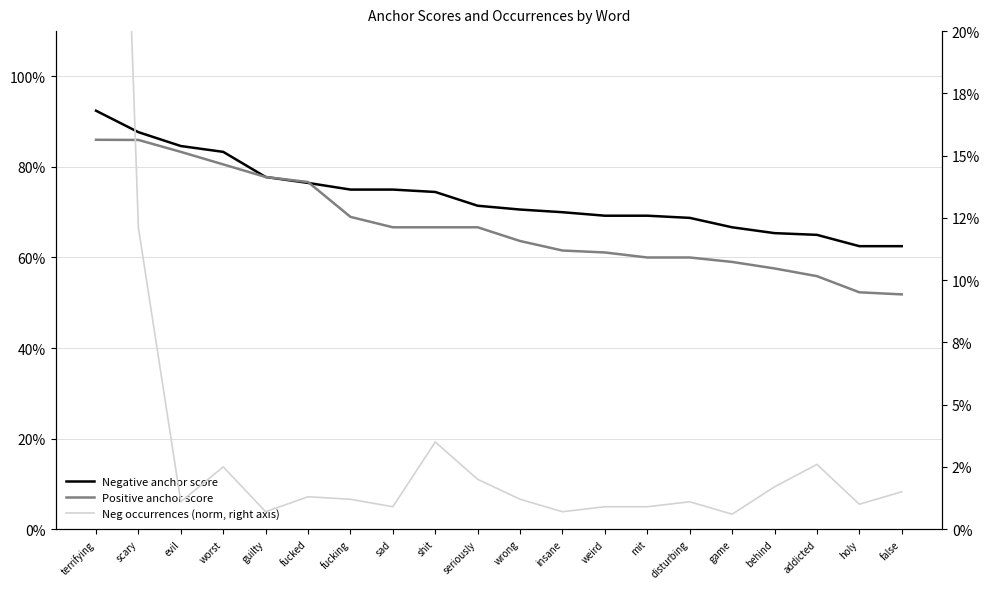

What are all the series names shown in the legend?

Negative anchor score, Positive anchor score, Neg occurrences (norm, right axis)